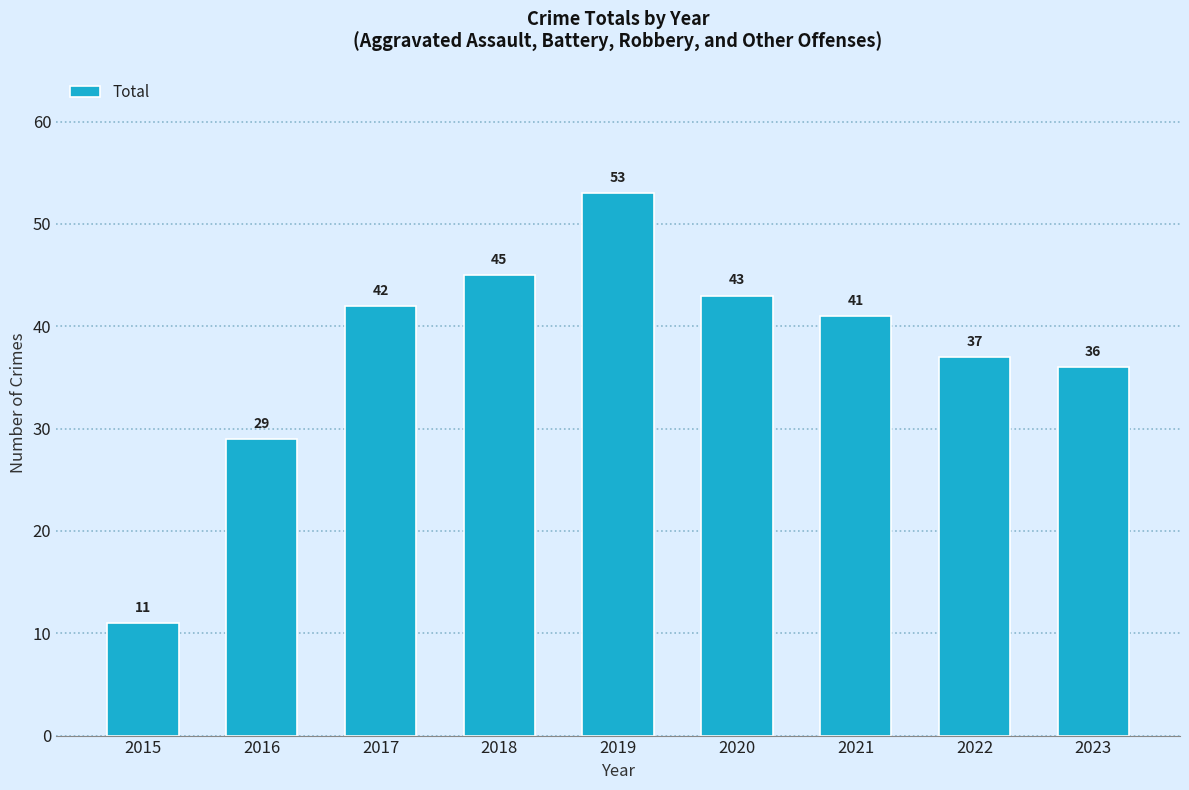

Reading left to right, what are all the values shown in this chart?

11	29	42	45	53	43	41	37	36